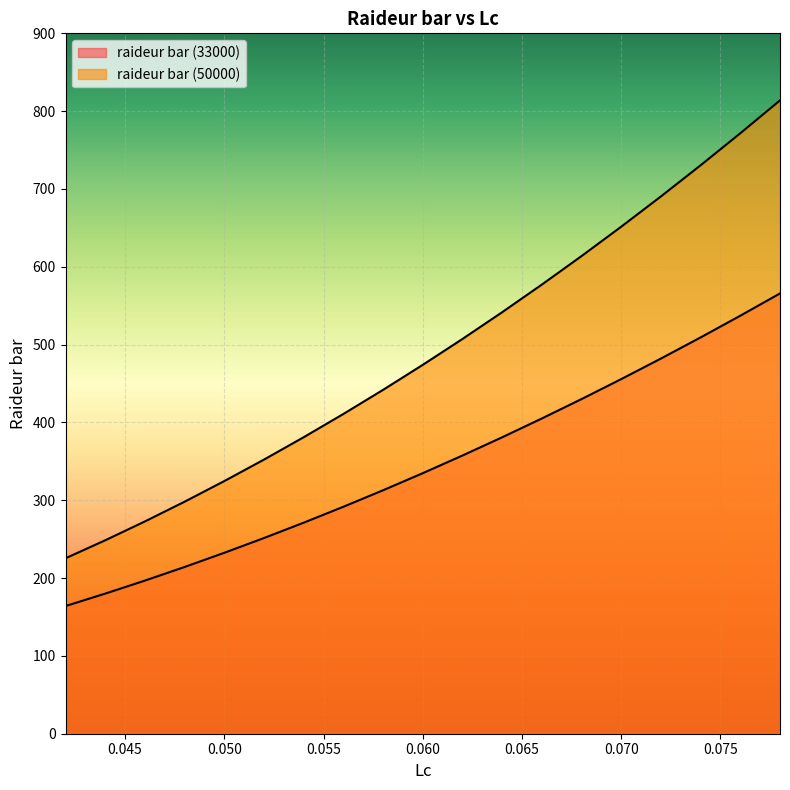

List the series in order of their peak value, highest first.

raideur bar (50000), raideur bar (33000)